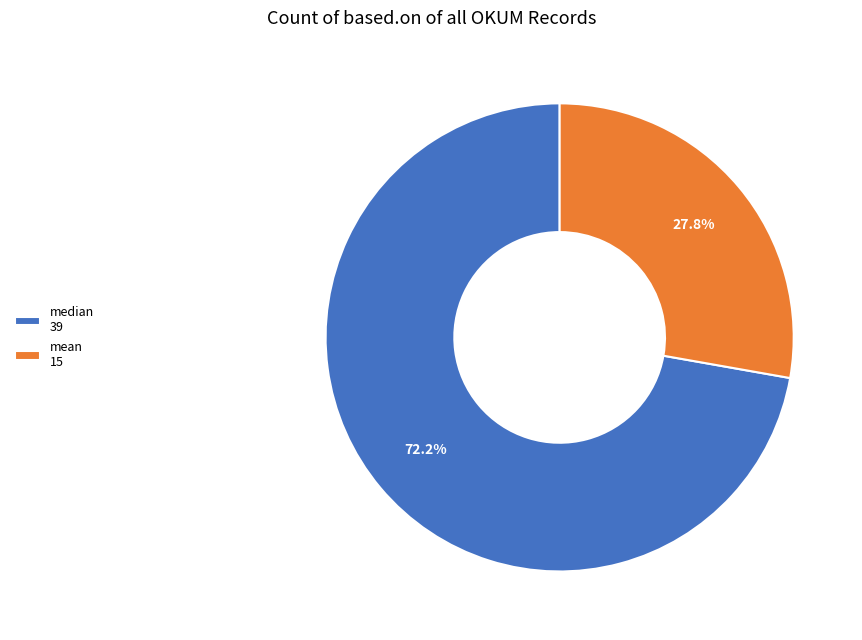

Does mean represent more than half of the total?

No